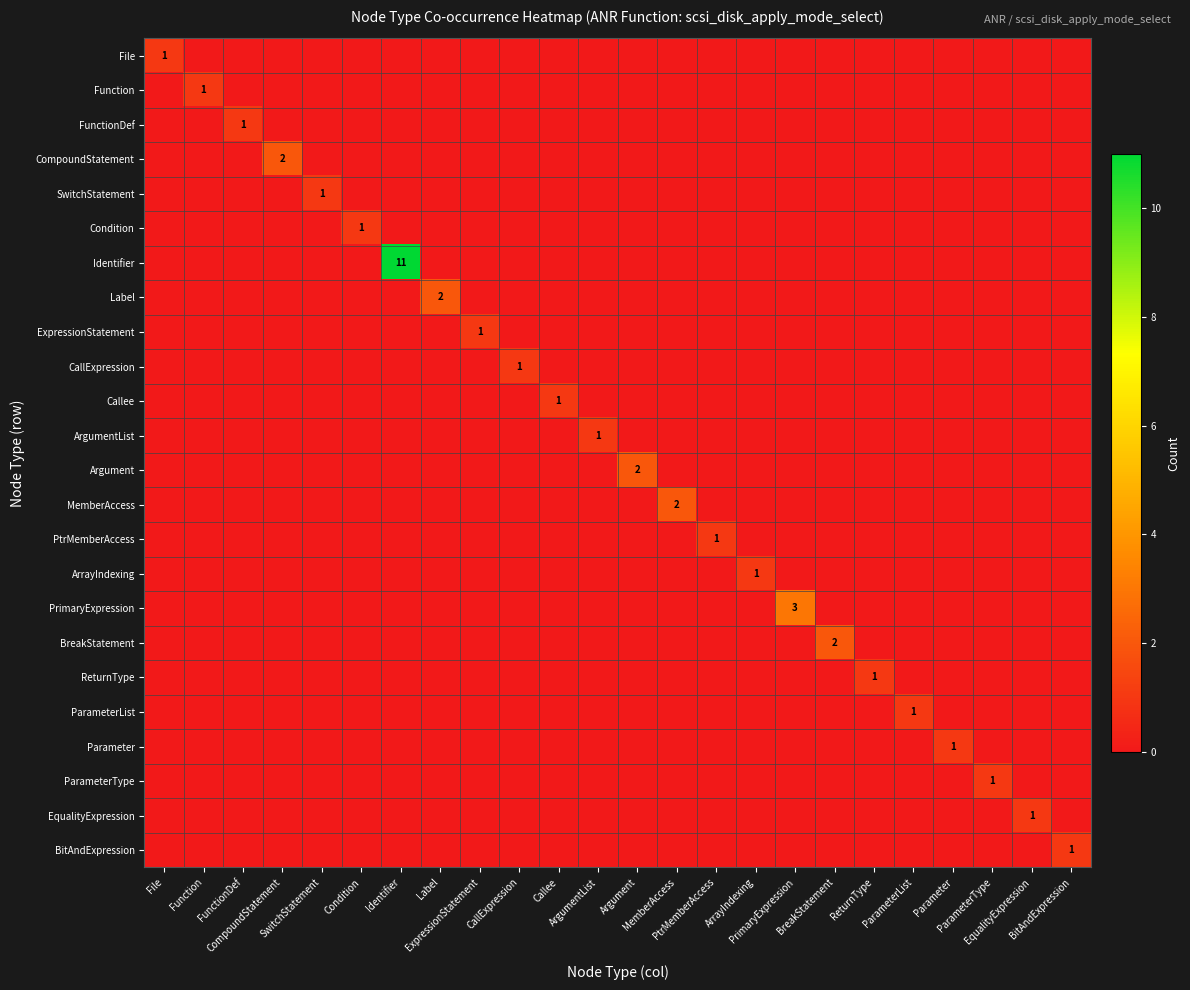

Rank the series at ArgumentList from highest to lowest value.

ArgumentList, File, Function, FunctionDef, CompoundStatement, SwitchStatement, Condition, Identifier, Label, ExpressionStatement, CallExpression, Callee, Argument, MemberAccess, PtrMemberAccess, ArrayIndexing, PrimaryExpression, BreakStatement, ReturnType, ParameterList, Parameter, ParameterType, EqualityExpression, BitAndExpression